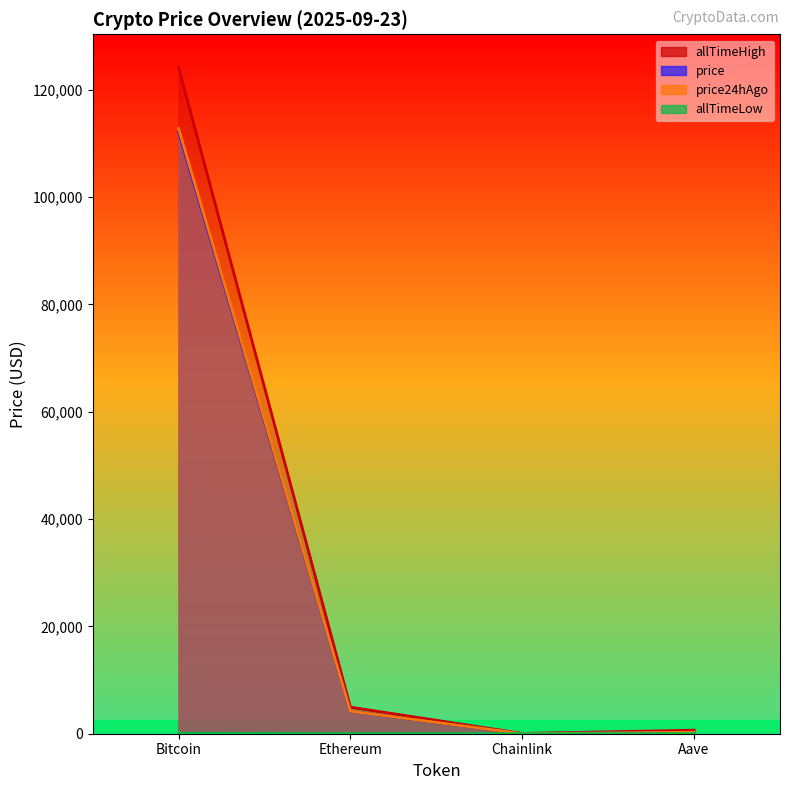

What is the sum of the price values at Bitcoin and Aave?

112491.9